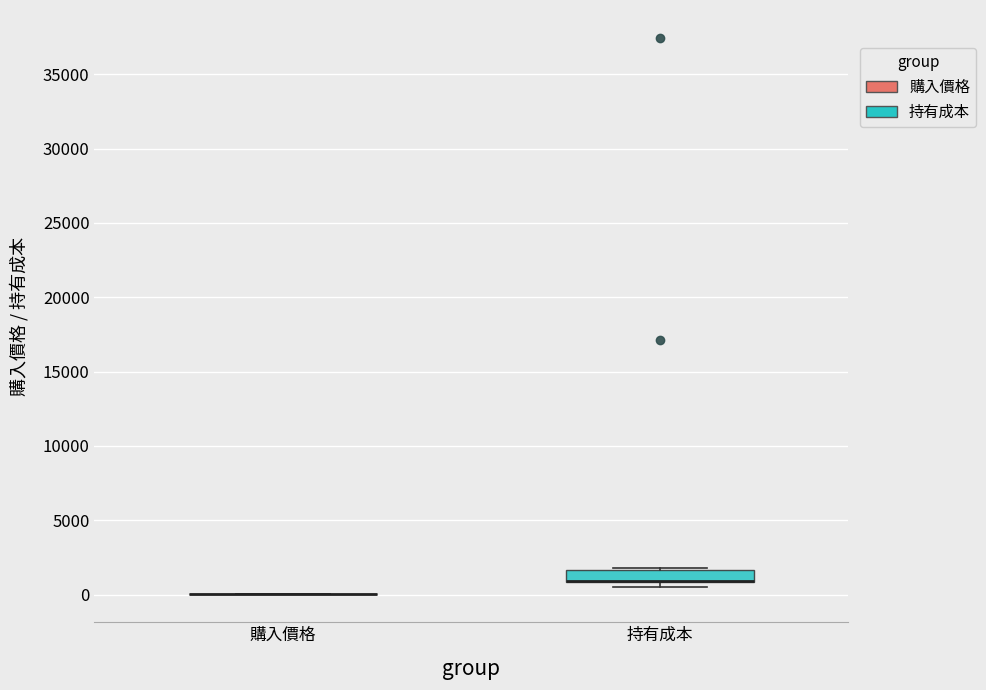

Reading left to right, transcribe this box plot: for each box, give where its median line is, the range the box spans, and where its two whiskers end, as read against the y-axis. The values are not printed on the chart, so give them approximately, as read against the axis.

購入價格: box collapsed to a line at 0, whiskers 0 to 0
持有成本: median 1000 (drawn on the box's lower edge), box 1000 to 1500, whiskers 500 to 2000